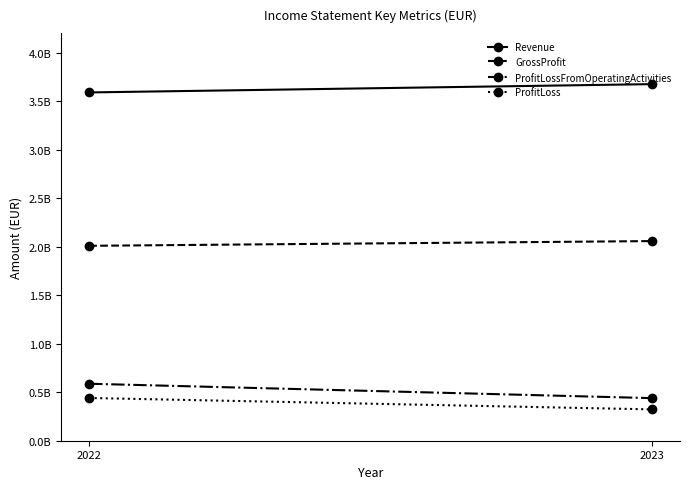

How many data points in Revenue are less than 3674700000?

1